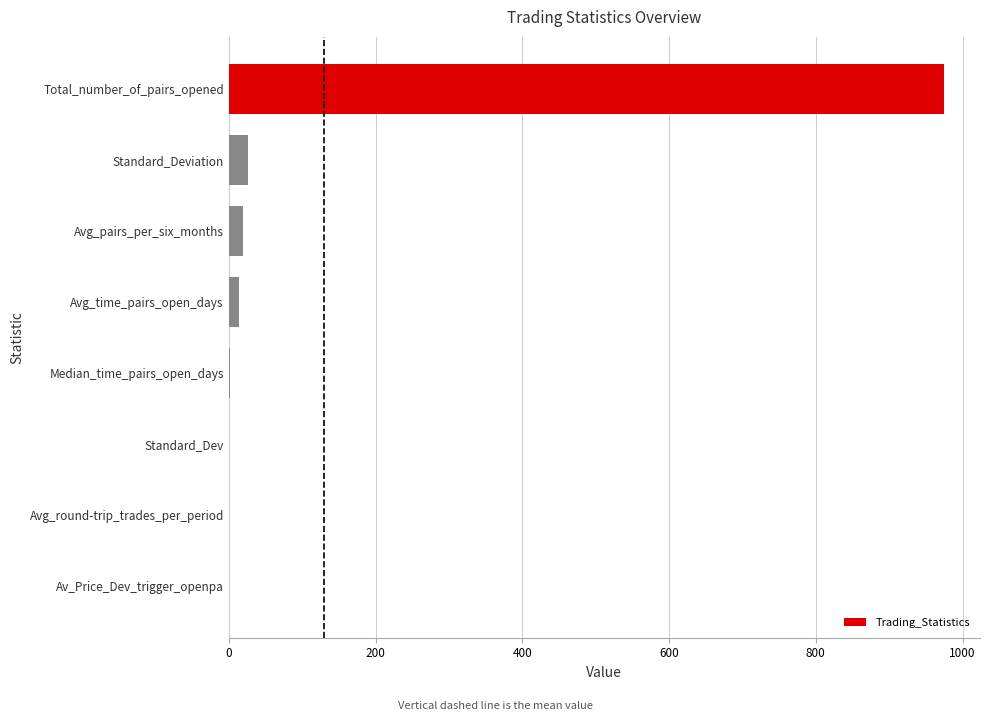

Which label corresponds to the largest value in the chart?

Total_number_of_pairs_opened